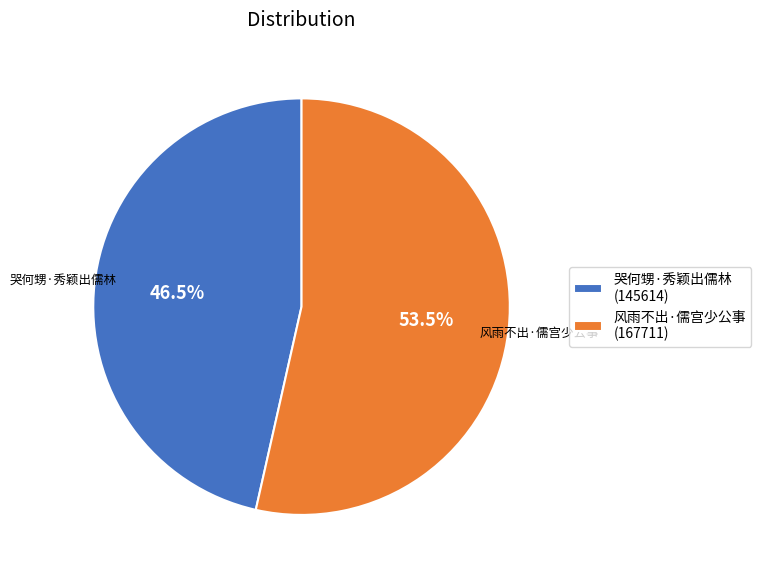

Which category has the biggest portion of the pie?

风雨不出·儒宫少公事